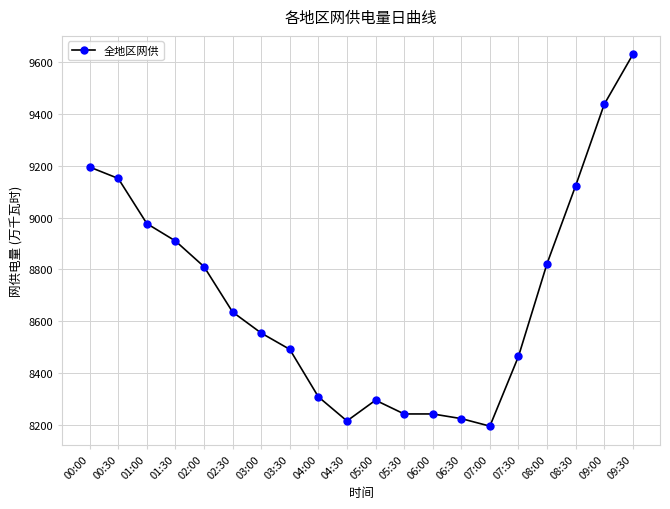

What is the change in value from 02:30 to 04:30?

-420